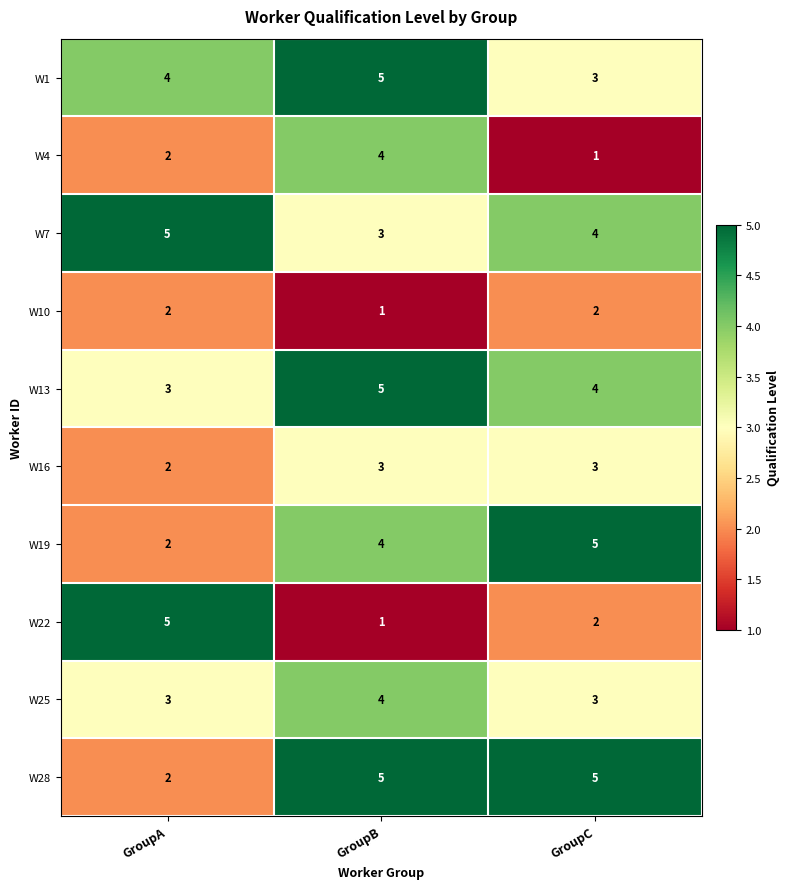

The W10 series shows 2 at GroupC. True or false?

True